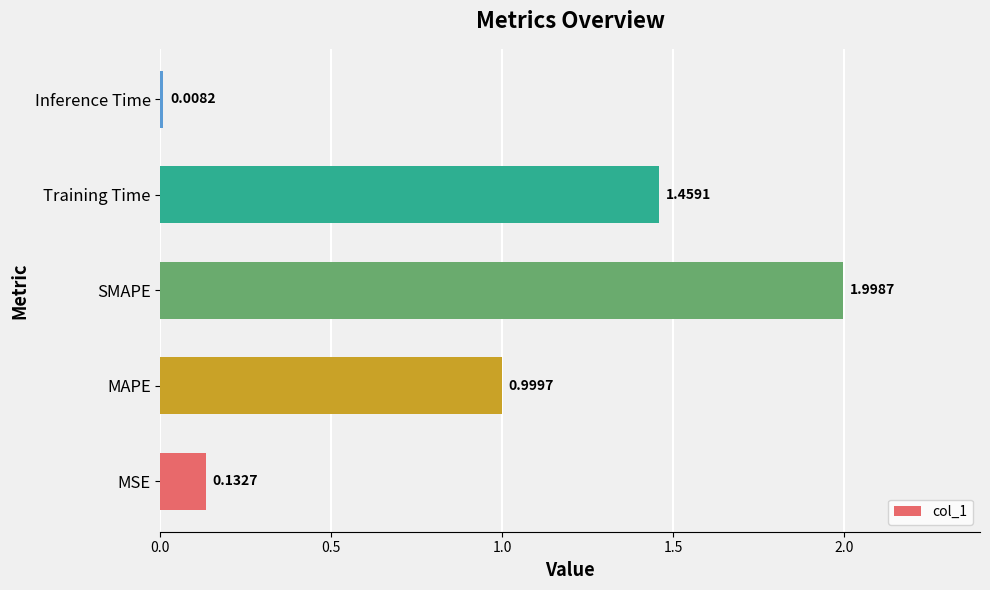

What is the average value?

0.9